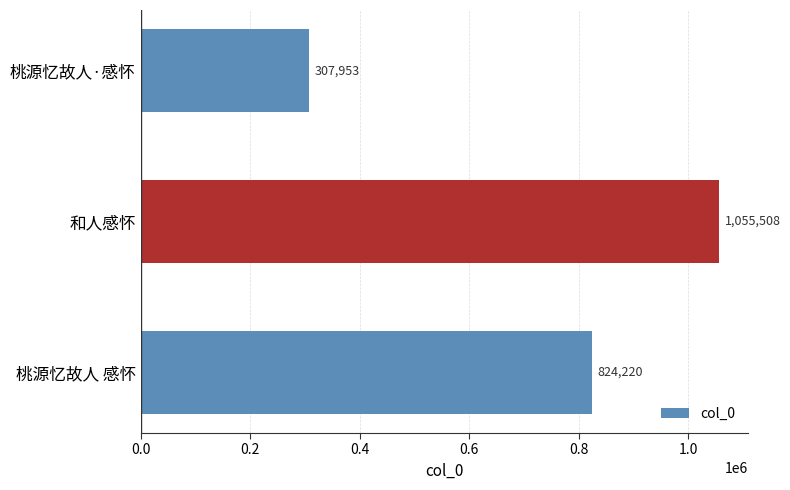

Reading bottom to top, what are all the values shown in this chart?

桃源忆故人 感怀=824220	和人感怀=1055508	桃源忆故人·感怀=307953